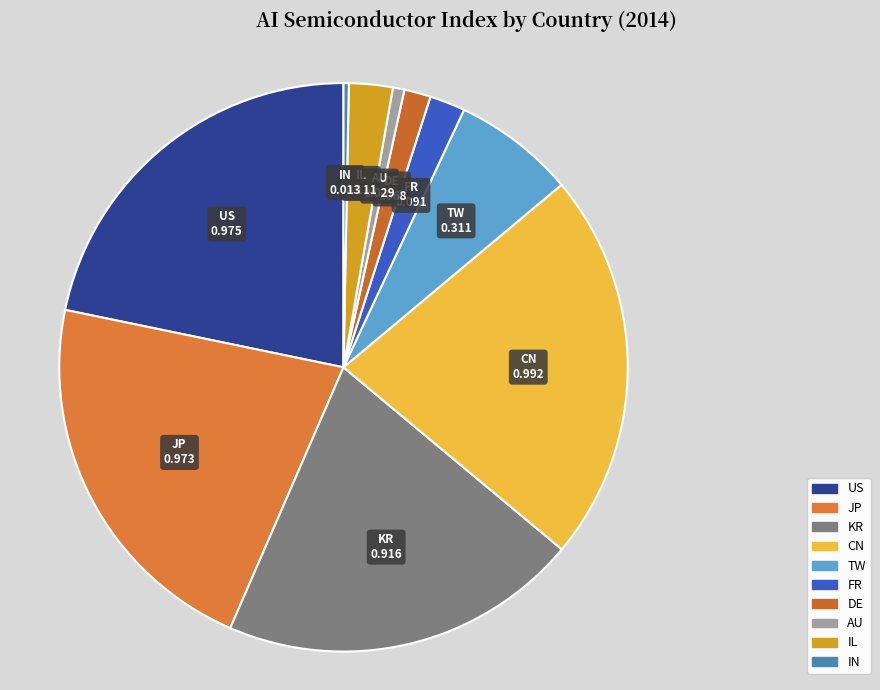

How many slices are in this pie chart?

10